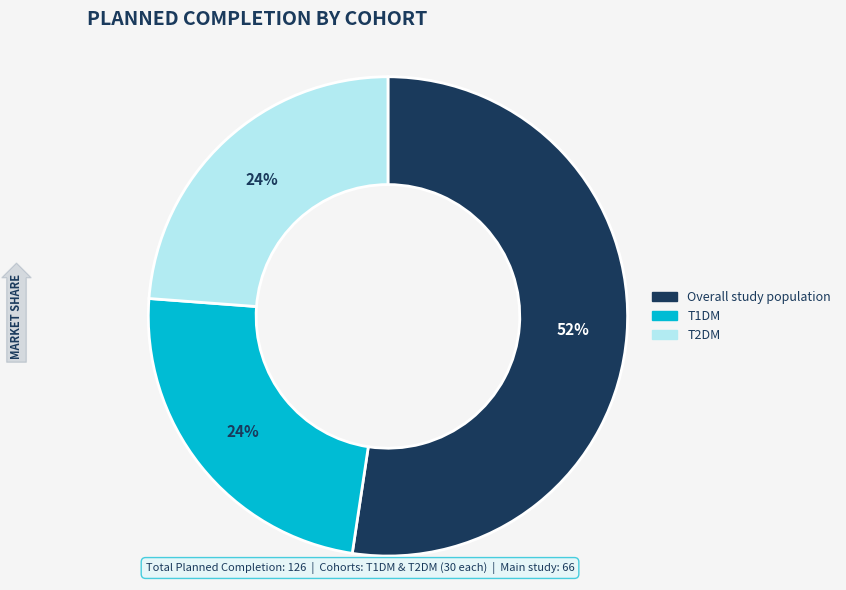

Is there a majority slice in this chart?

Yes